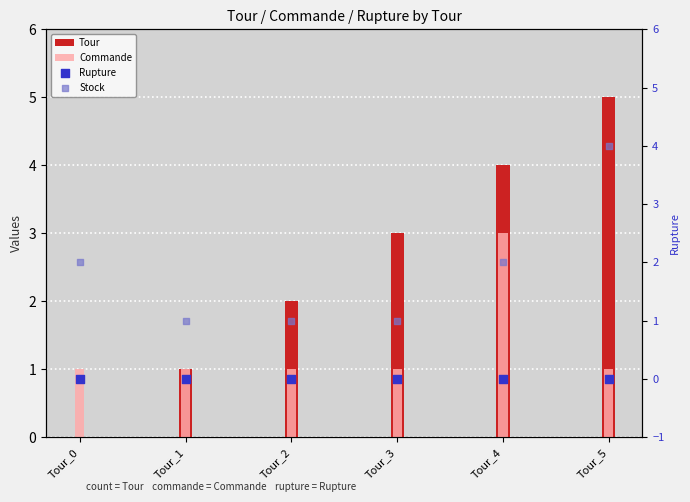

Is the value of Tour at Tour_2 greater than the value of Commande at Tour_0?

Yes